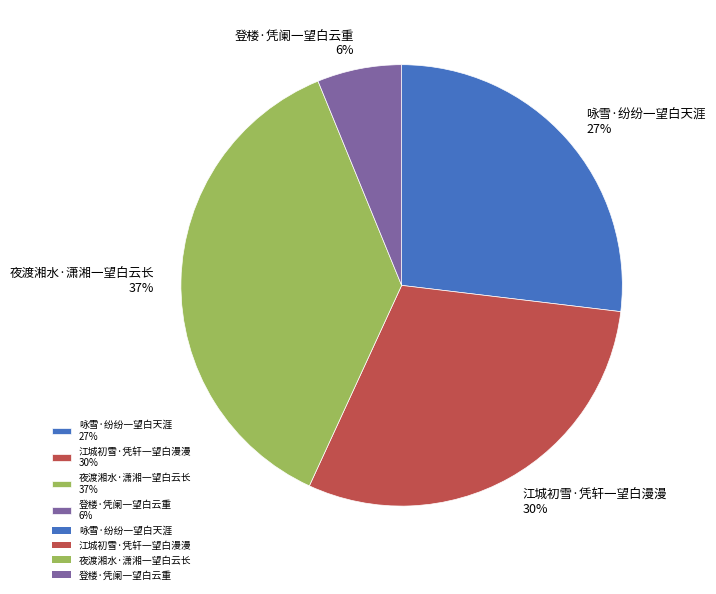

To the nearest percent, what is the difference between the largest and smallest slice percentages?

31%